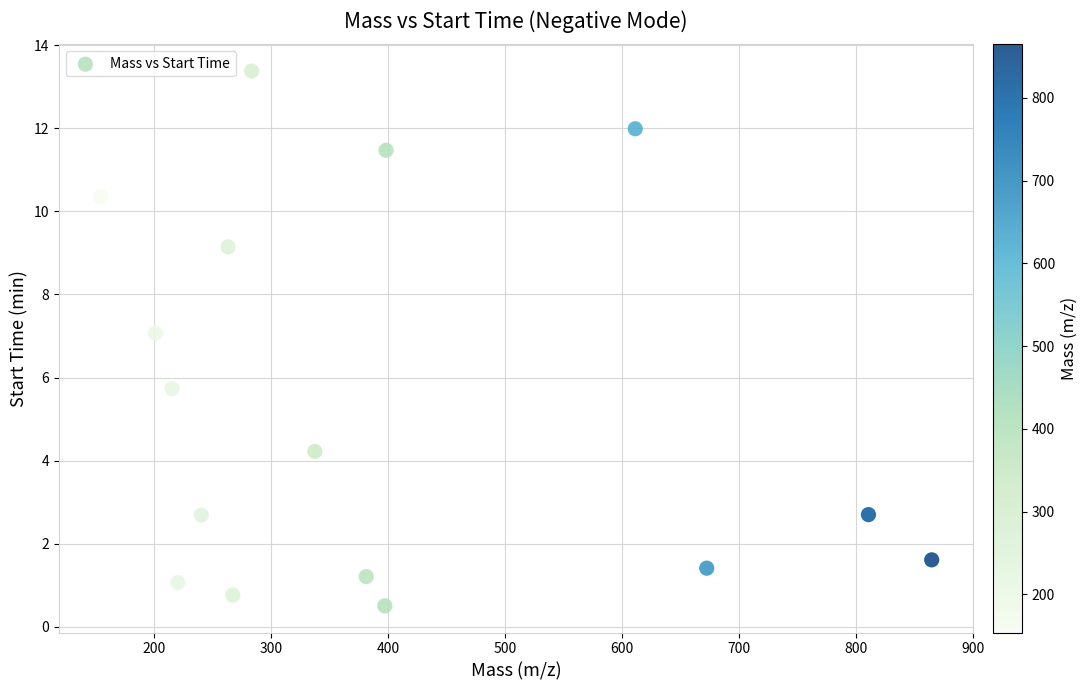

What is the range of X values (max minus min)?

710.6